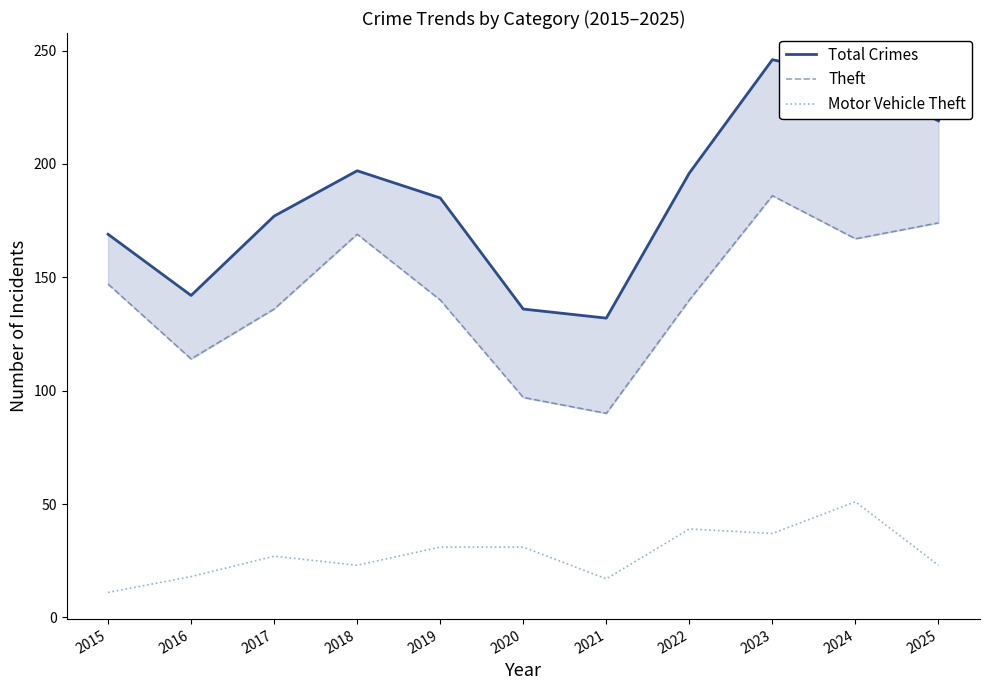

True or false: Motor Vehicle Theft and Total Crimes intersect in this chart.

False